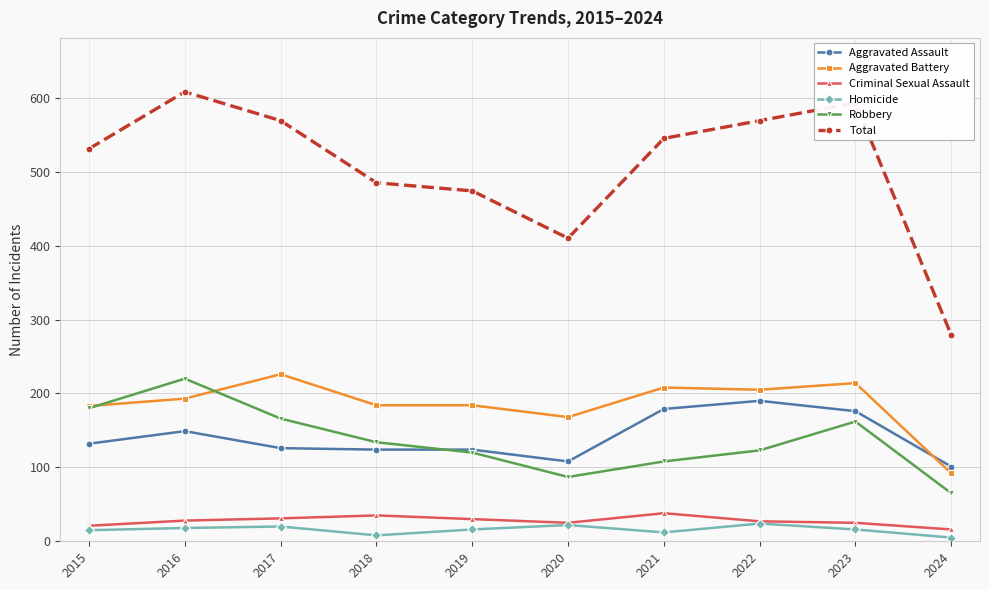

Rank the series by their maximum value, from highest to lowest.

Total, Aggravated Battery, Robbery, Aggravated Assault, Criminal Sexual Assault, Homicide